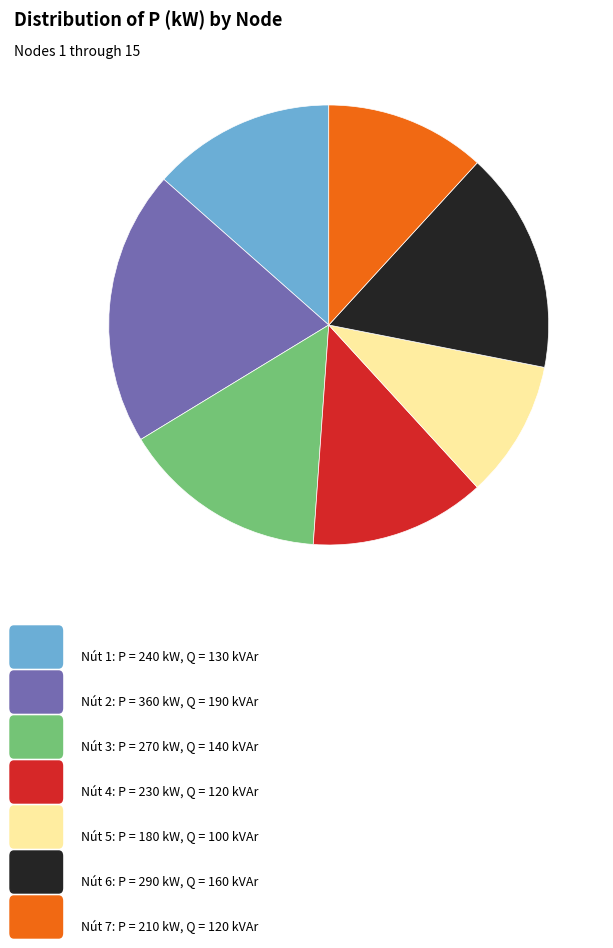

Does any single category account for the majority?

No